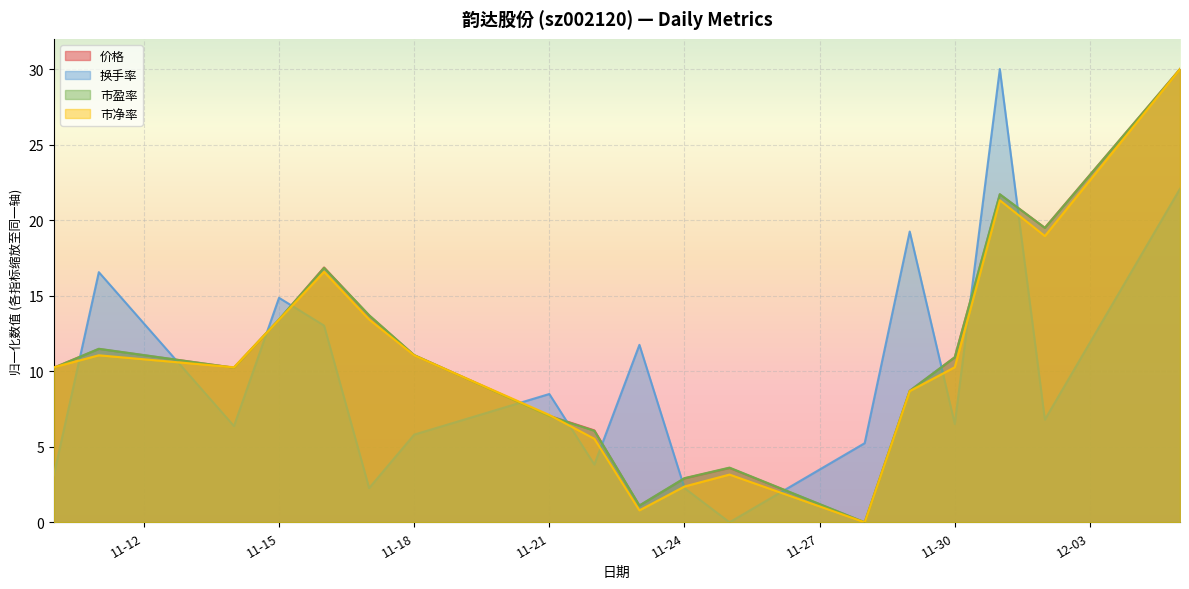

What are all the series names shown in the legend?

价格, 换手率, 市盈率, 市净率